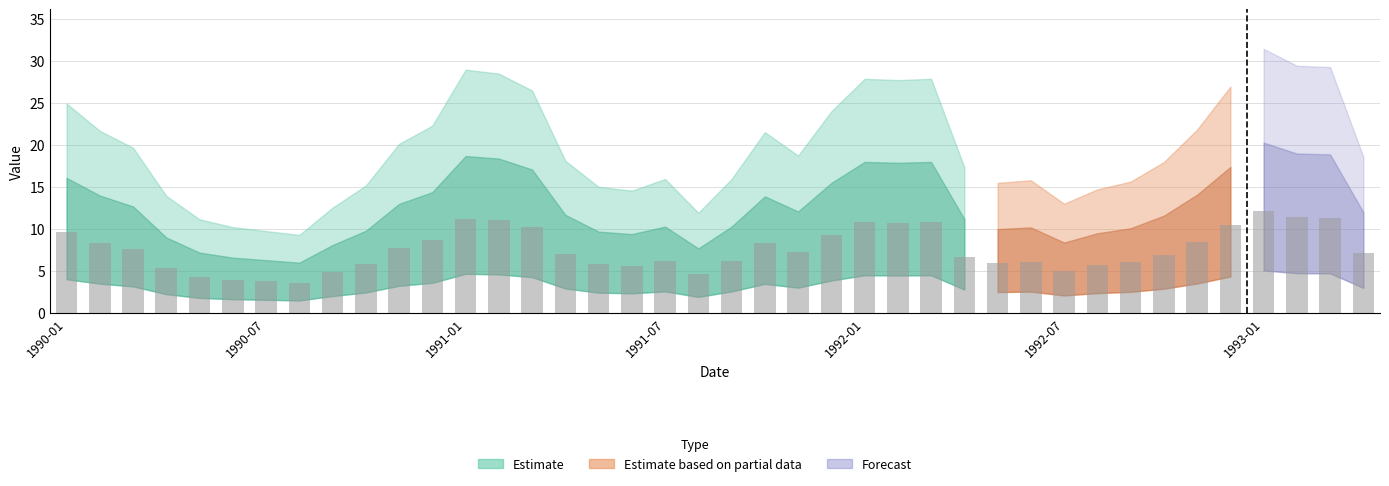

What is the greatest value displayed?

12.2